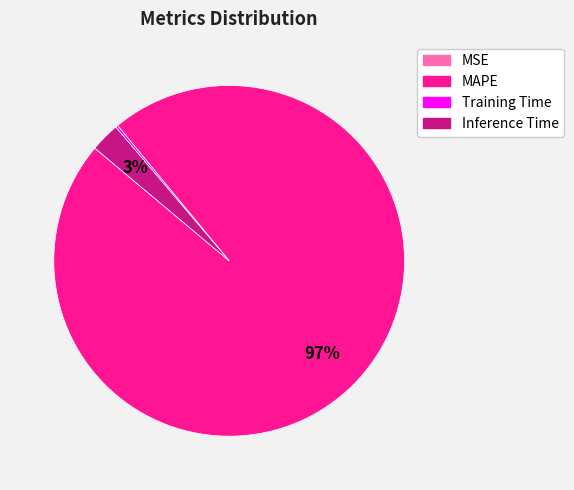

To the nearest percent, what is the average slice percentage?

25%